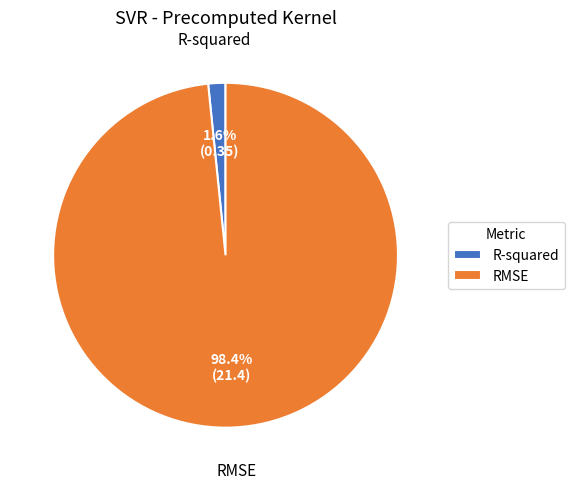

What percentage is the RMSE slice, to the nearest percent?

98%